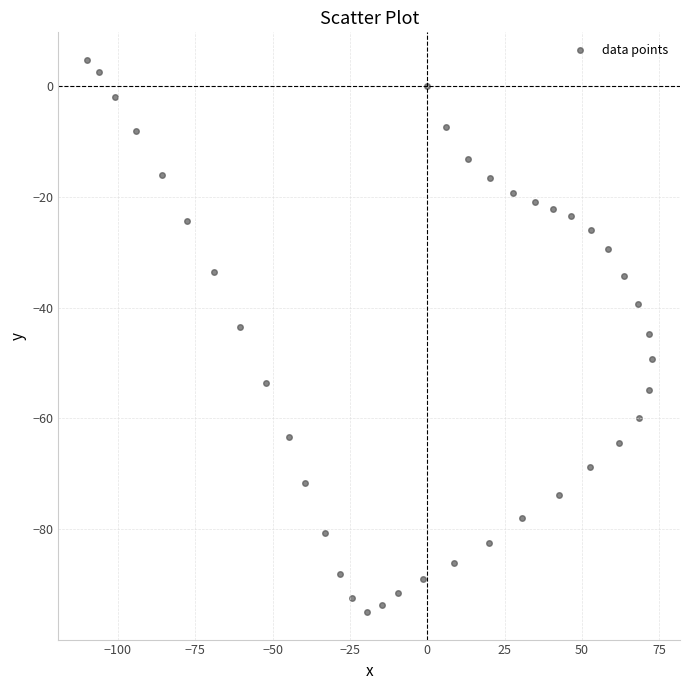

What is the range of Y values (max minus min)?

99.8